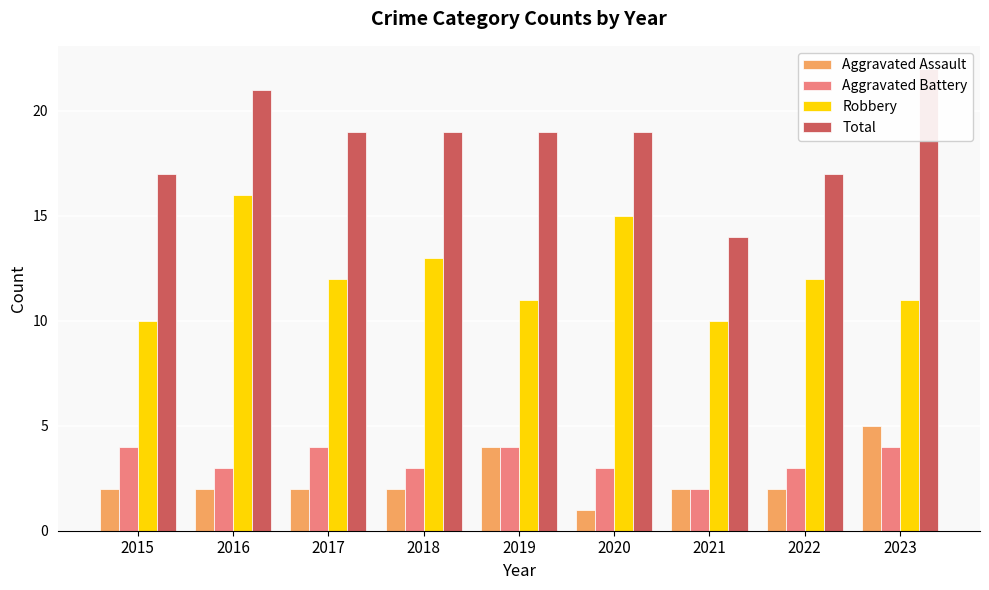

Is the value of Aggravated Assault at 2020 greater than the value of Aggravated Battery at 2019?

No